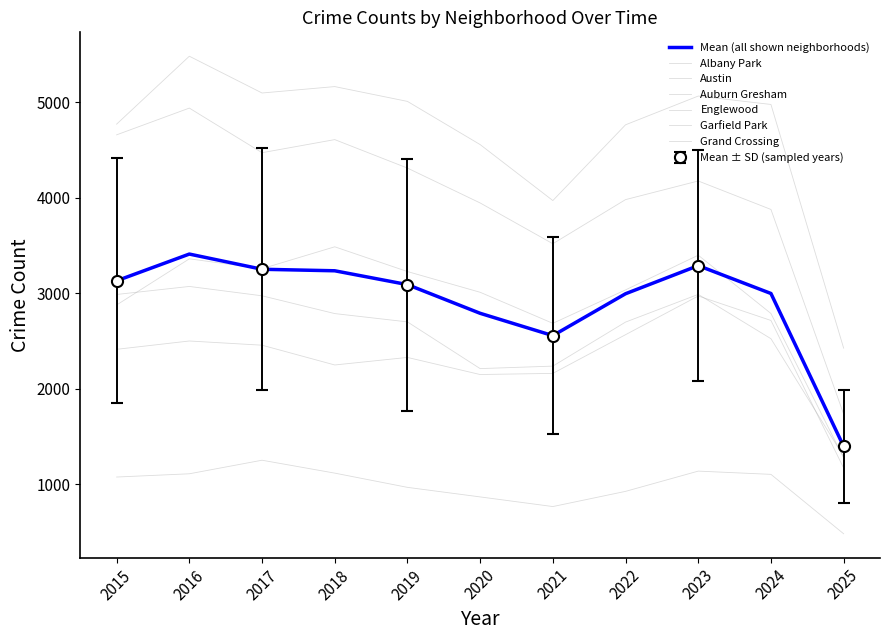

How many data points in Auburn Gresham are above 2700?

5